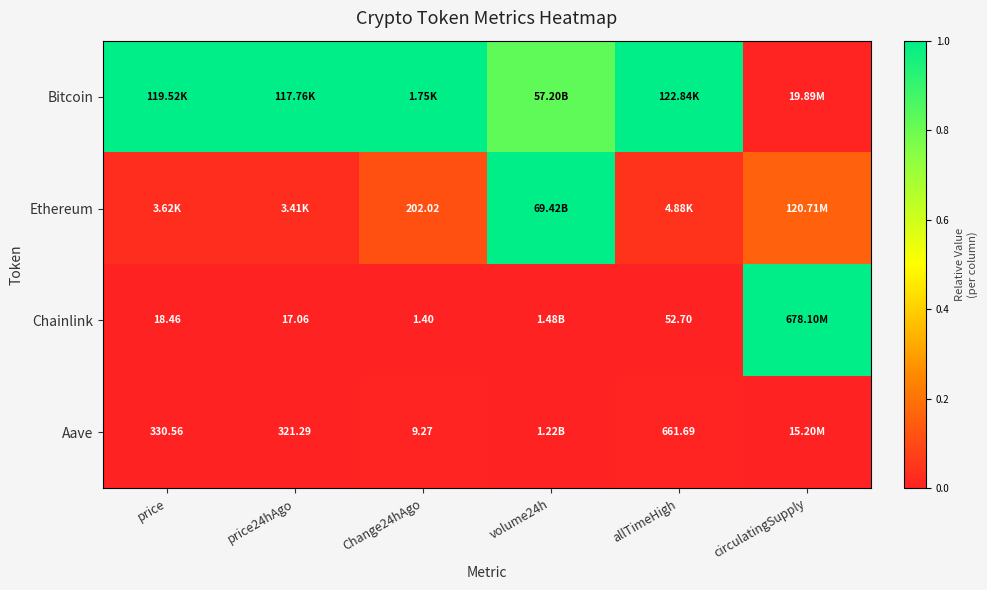

At which label does Ethereum reach its minimum?

price24hAgo